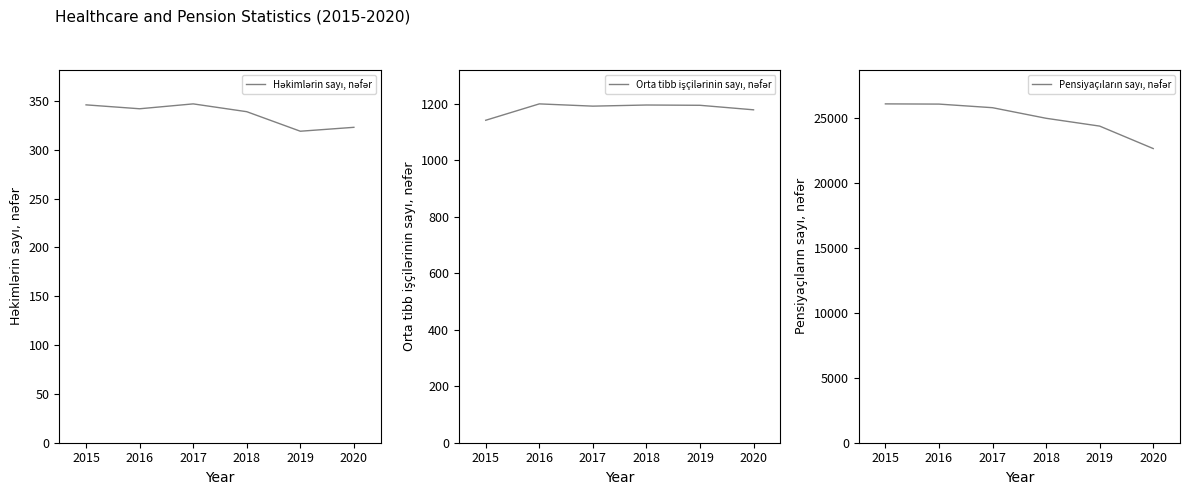

Between 2015 and 2020, which series saw the biggest shift?

Pensiyaçıların sayı, nəfər